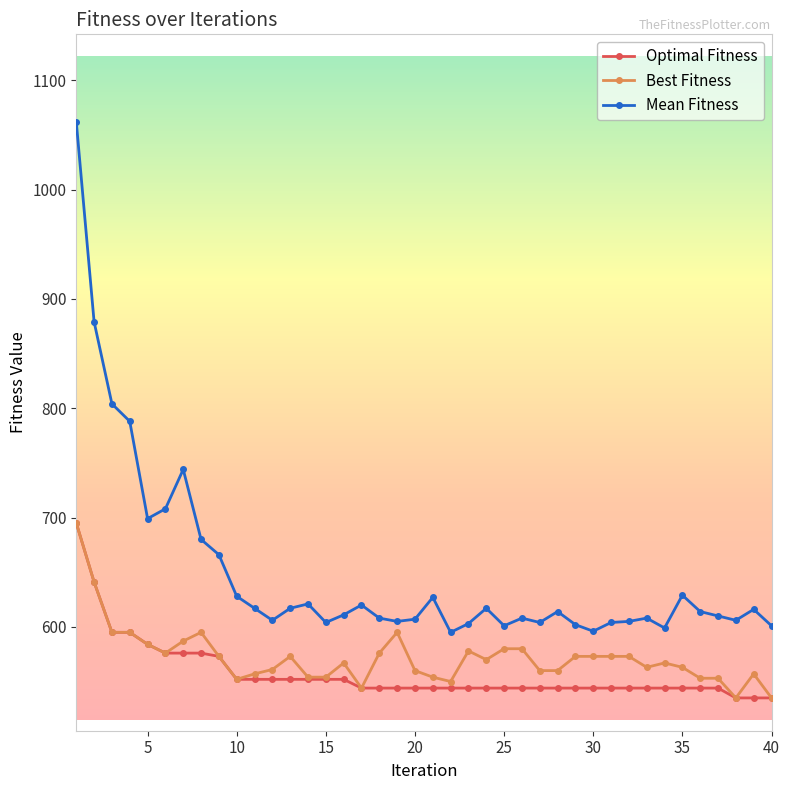

What is the value of the Best Fitness point at the 30th from the left?

573